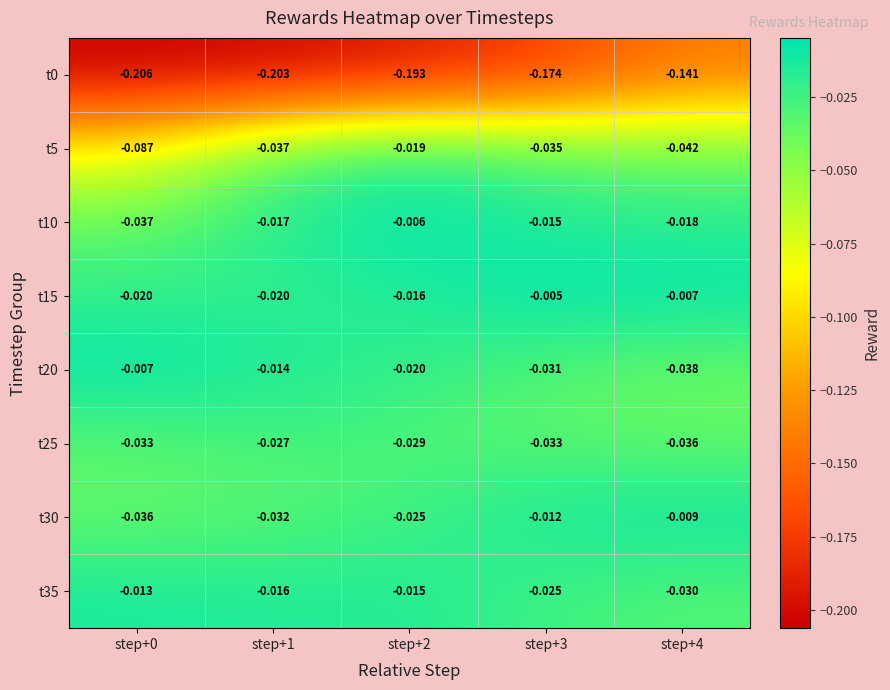

Is the value of t10 at step+0 greater than the value of t30 at step+1?

No